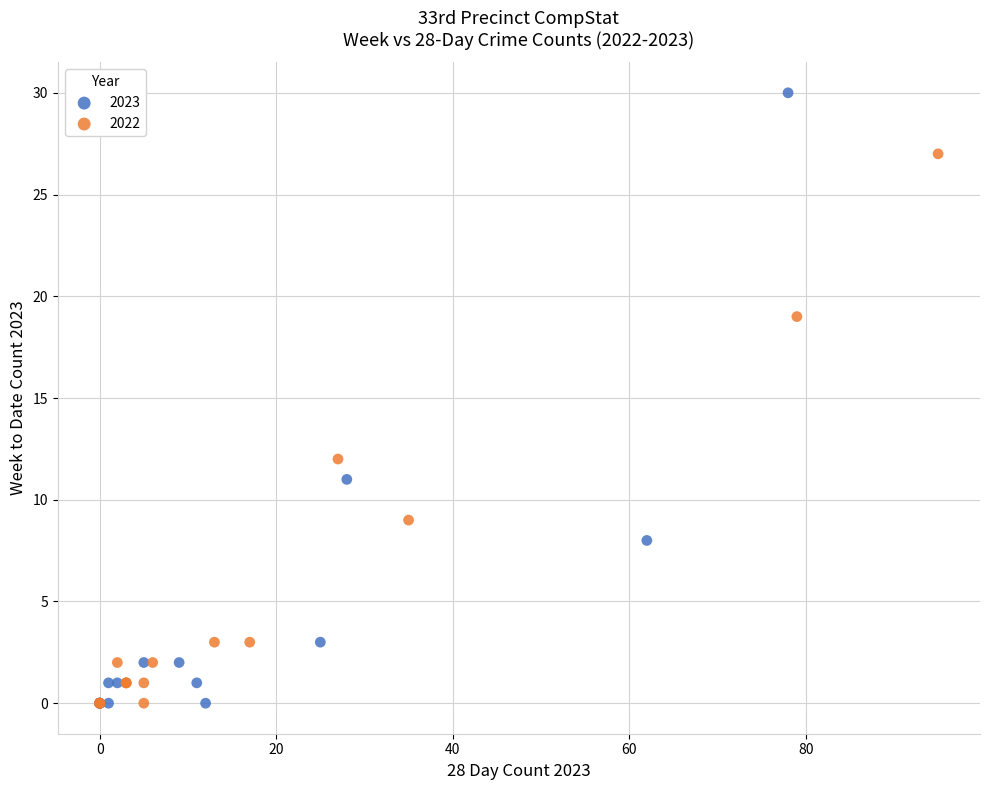

Which series reaches the maximum Y coordinate?

2023